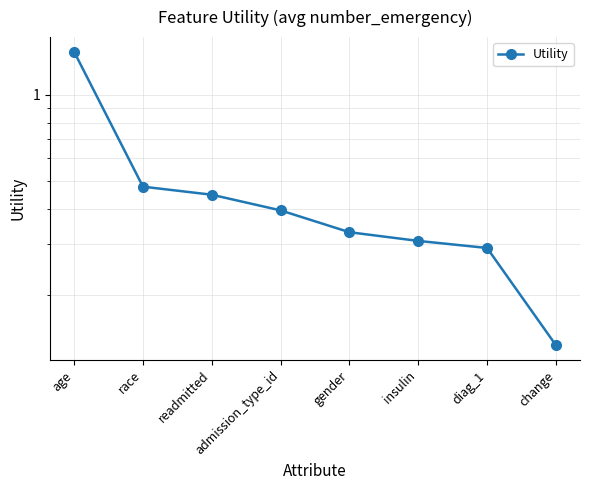

What is the label of the 2nd point from the right?

diag_1